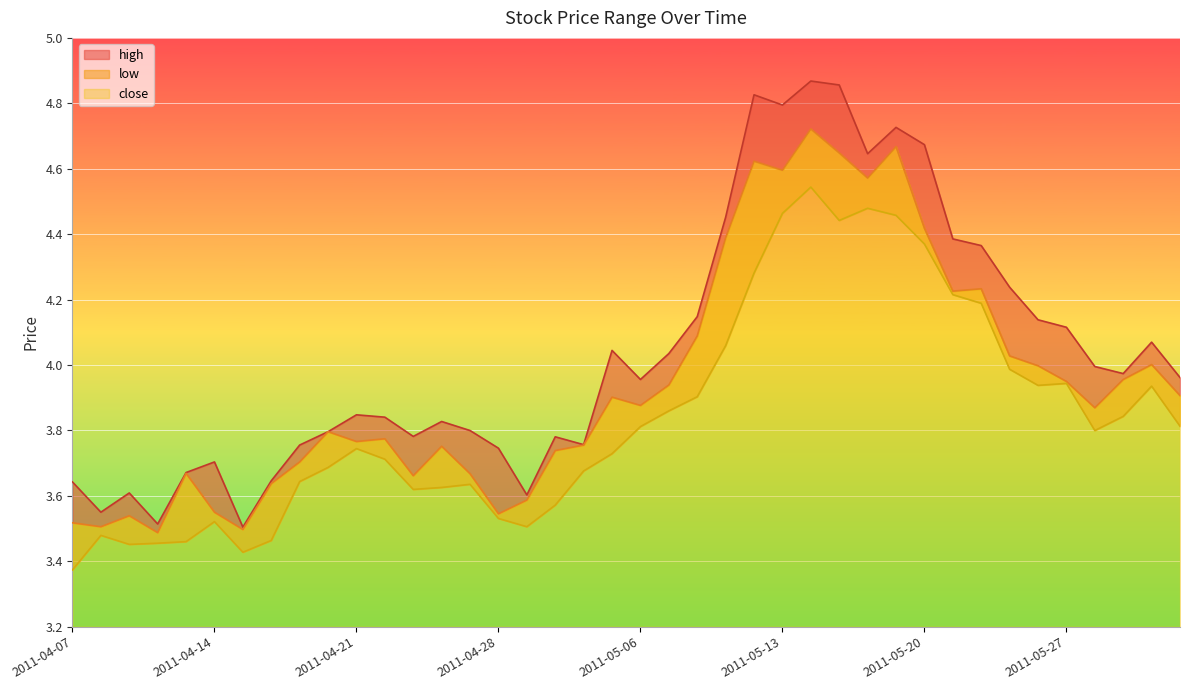

Reading left to right, list all the values displayed in this chart.

close: 2011-04-07=3.5	2011-04-08=3.5	2011-04-11=3.5	2011-04-12=3.5	2011-04-13=3.7	2011-04-14=3.5	2011-04-15=3.5	2011-04-18=3.6	2011-04-19=3.7	2011-04-20=3.8	2011-04-21=3.8	2011-04-22=3.8	2011-04-25=3.7	2011-04-26=3.8	2011-04-27=3.7	2011-04-28=3.5	2011-04-29=3.6	2011-05-03=3.7	2011-05-04=3.8	2011-05-05=3.9	2011-05-06=3.9	2011-05-09=3.9	2011-05-10=4.1	2011-05-11=4.4	2011-05-12=4.6	2011-05-13=4.6	2011-05-16=4.7	2011-05-17=4.6	2011-05-18=4.6	2011-05-19=4.7	2011-05-20=4.4	2011-05-23=4.2	2011-05-24=4.2	2011-05-25=4.0	2011-05-26=4.0	2011-05-27=3.9	2011-05-30=3.9	2011-05-31=4.0	2011-06-01=4.0	2011-06-02=3.9
high: 2011-04-07=3.6	2011-04-08=3.5	2011-04-11=3.6	2011-04-12=3.5	2011-04-13=3.7	2011-04-14=3.7	2011-04-15=3.5	2011-04-18=3.6	2011-04-19=3.8	2011-04-20=3.8	2011-04-21=3.8	2011-04-22=3.8	2011-04-25=3.8	2011-04-26=3.8	2011-04-27=3.8	2011-04-28=3.7	2011-04-29=3.6	2011-05-03=3.8	2011-05-04=3.8	2011-05-05=4.0	2011-05-06=4.0	2011-05-09=4.0	2011-05-10=4.1	2011-05-11=4.5	2011-05-12=4.8	2011-05-13=4.8	2011-05-16=4.9	2011-05-17=4.9	2011-05-18=4.6	2011-05-19=4.7	2011-05-20=4.7	2011-05-23=4.4	2011-05-24=4.4	2011-05-25=4.2	2011-05-26=4.1	2011-05-27=4.1	2011-05-30=4.0	2011-05-31=4.0	2011-06-01=4.1	2011-06-02=4.0
low: 2011-04-07=3.4	2011-04-08=3.5	2011-04-11=3.5	2011-04-12=3.5	2011-04-13=3.5	2011-04-14=3.5	2011-04-15=3.4	2011-04-18=3.5	2011-04-19=3.6	2011-04-20=3.7	2011-04-21=3.7	2011-04-22=3.7	2011-04-25=3.6	2011-04-26=3.6	2011-04-27=3.6	2011-04-28=3.5	2011-04-29=3.5	2011-05-03=3.6	2011-05-04=3.7	2011-05-05=3.7	2011-05-06=3.8	2011-05-09=3.9	2011-05-10=3.9	2011-05-11=4.1	2011-05-12=4.3	2011-05-13=4.5	2011-05-16=4.5	2011-05-17=4.4	2011-05-18=4.5	2011-05-19=4.5	2011-05-20=4.4	2011-05-23=4.2	2011-05-24=4.2	2011-05-25=4.0	2011-05-26=3.9	2011-05-27=3.9	2011-05-30=3.8	2011-05-31=3.8	2011-06-01=3.9	2011-06-02=3.8